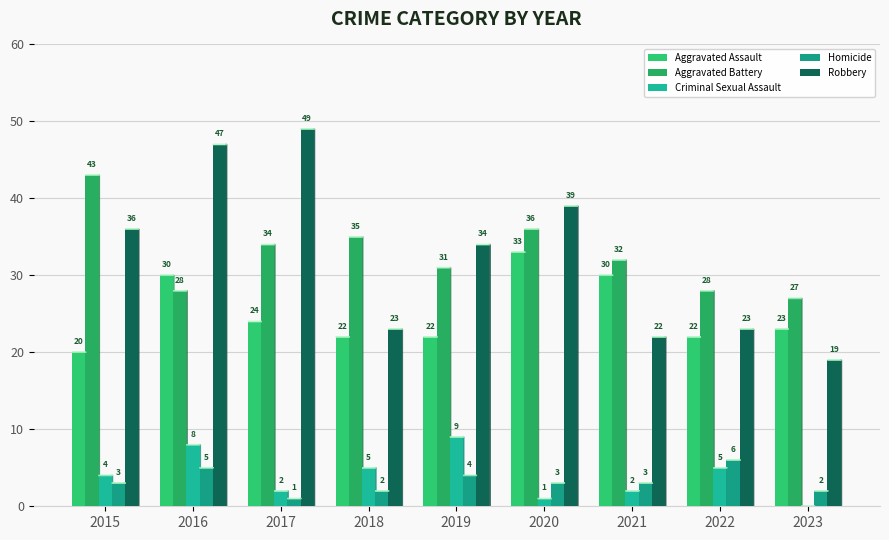

Reading left to right, what are all the values shown in this chart?

Aggravated Assault: 20	30	24	22	22	33	30	22	23
Aggravated Battery: 43	28	34	35	31	36	32	28	27
Criminal Sexual Assault: 4	8	2	5	9	1	2	5	0
Homicide: 3	5	1	2	4	3	3	6	2
Robbery: 36	47	49	23	34	39	22	23	19